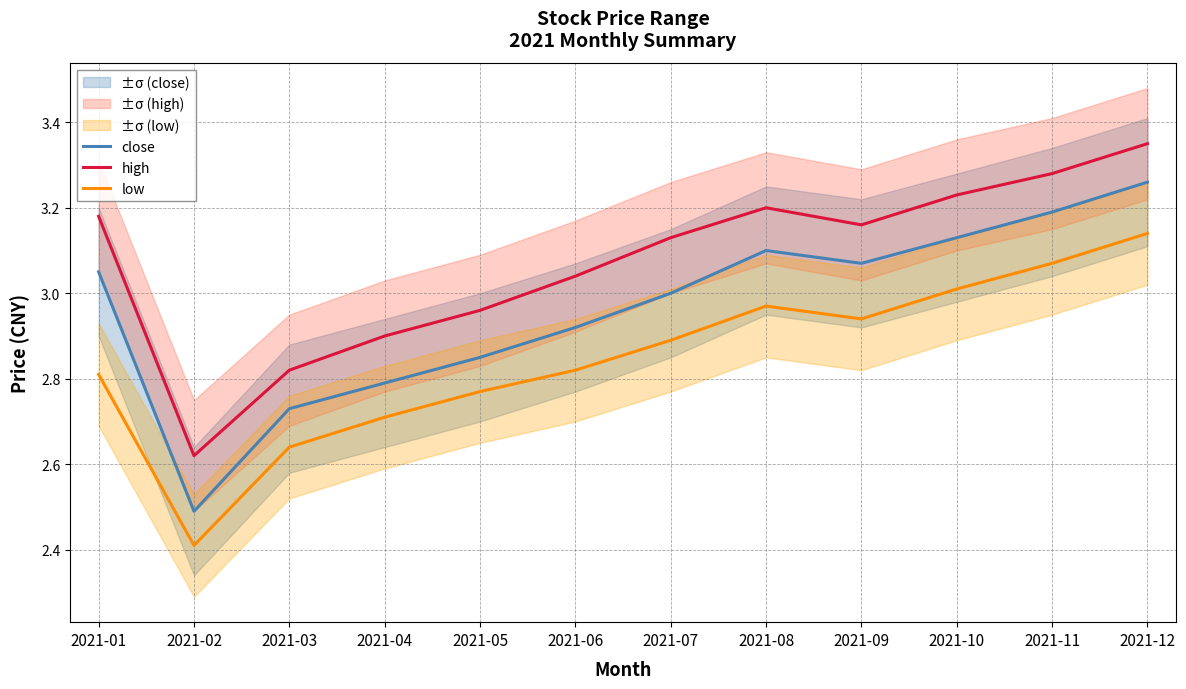

Reading right to left, list all the values displayed in this chart.

close: 2021-12=3.3	2021-11=3.2	2021-10=3.1	2021-09=3.1	2021-08=3.1	2021-07=3.0	2021-06=2.9	2021-05=2.9	2021-04=2.8	2021-03=2.7	2021-02=2.5	2021-01=3.0
high: 2021-12=3.4	2021-11=3.3	2021-10=3.2	2021-09=3.2	2021-08=3.2	2021-07=3.1	2021-06=3.0	2021-05=3.0	2021-04=2.9	2021-03=2.8	2021-02=2.6	2021-01=3.2
low: 2021-12=3.1	2021-11=3.1	2021-10=3.0	2021-09=2.9	2021-08=3.0	2021-07=2.9	2021-06=2.8	2021-05=2.8	2021-04=2.7	2021-03=2.6	2021-02=2.4	2021-01=2.8